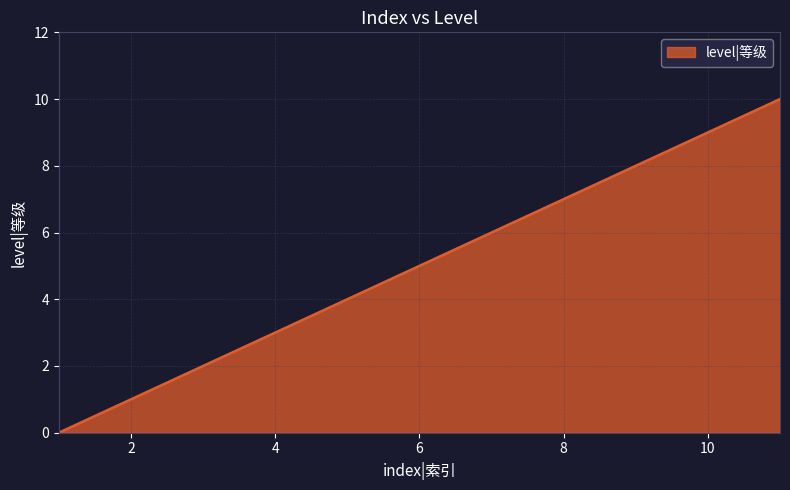

What is the greatest value displayed?

10